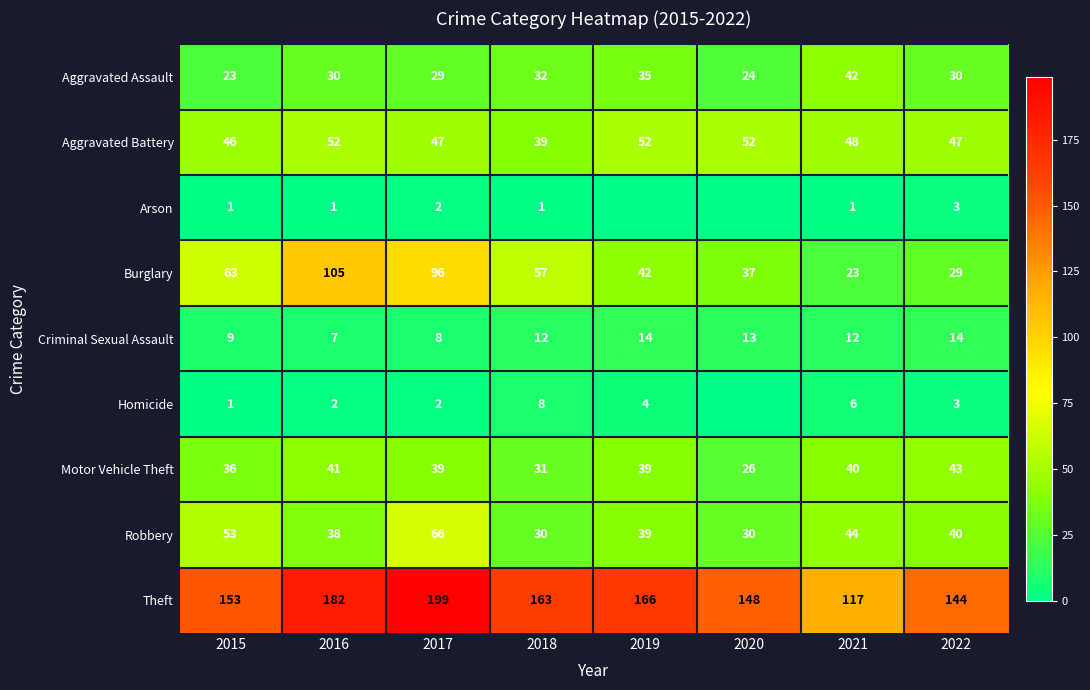

What is the sum of all Aggravated Battery values?

383